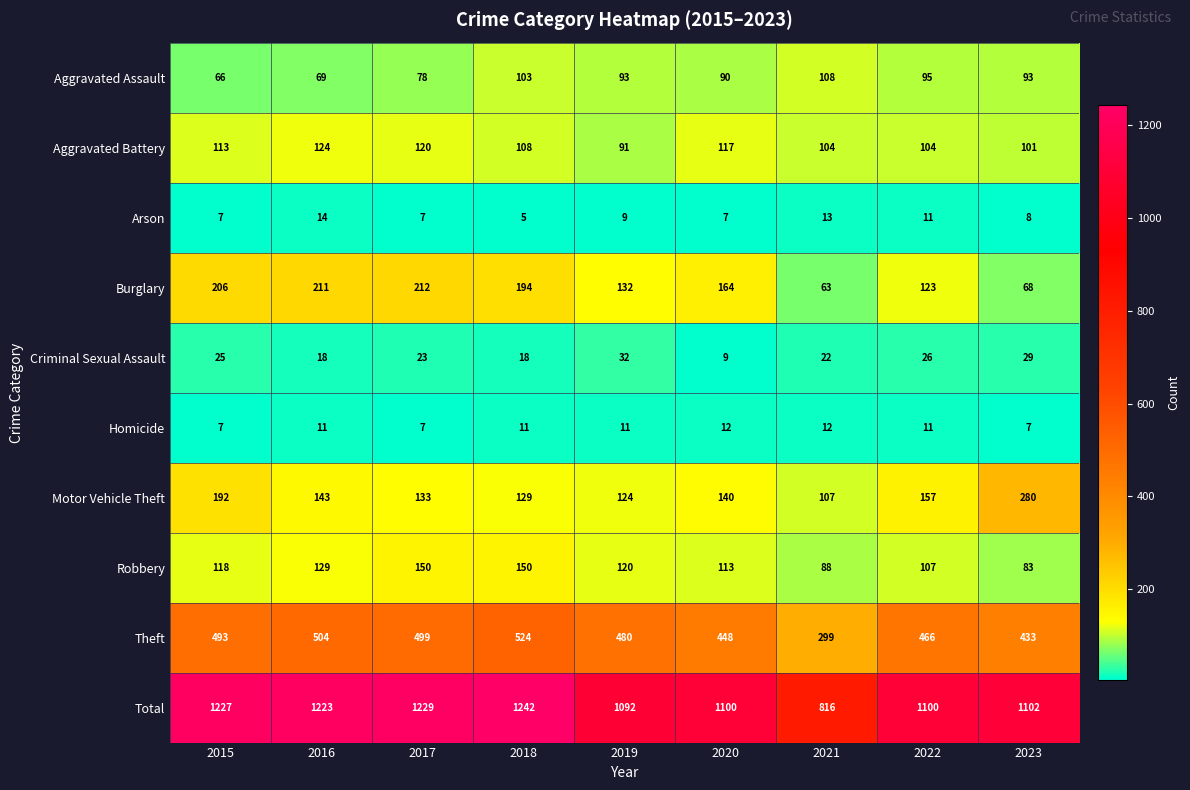

Where is Aggravated Battery nearest to the value 107?

2018